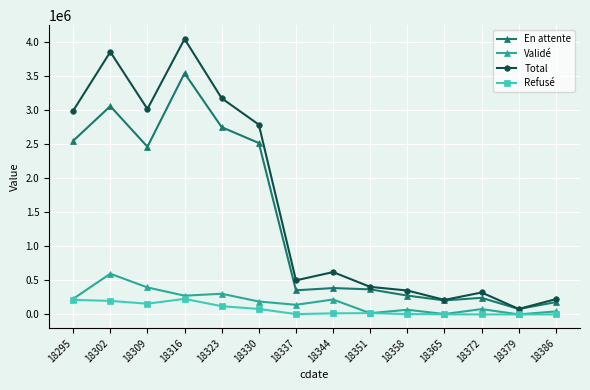

What are all the series names shown in the legend?

En attente, Validé, Total, Refusé